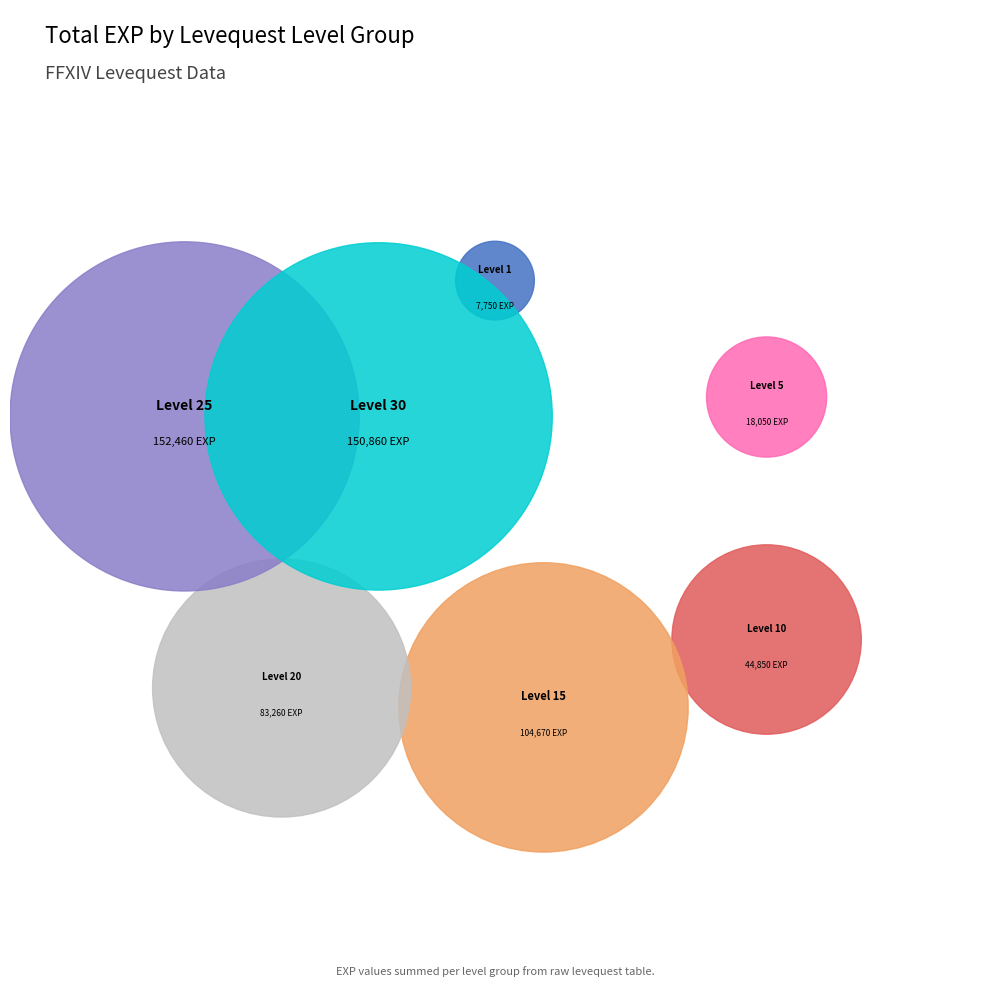

To the nearest percent, what is the average slice percentage?

14%